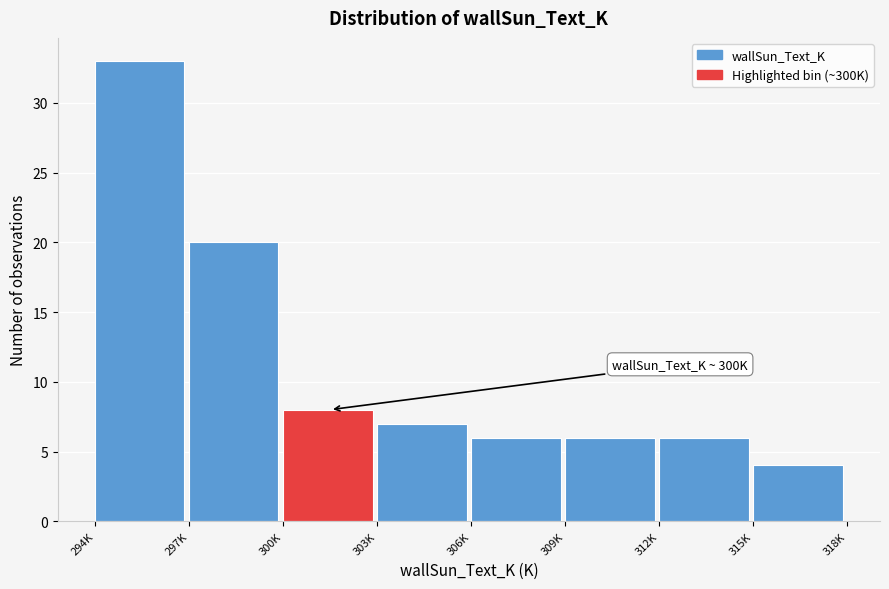

Reading right to left, what are all the values shown in this chart?

4	6	6	6	7	8	20	33